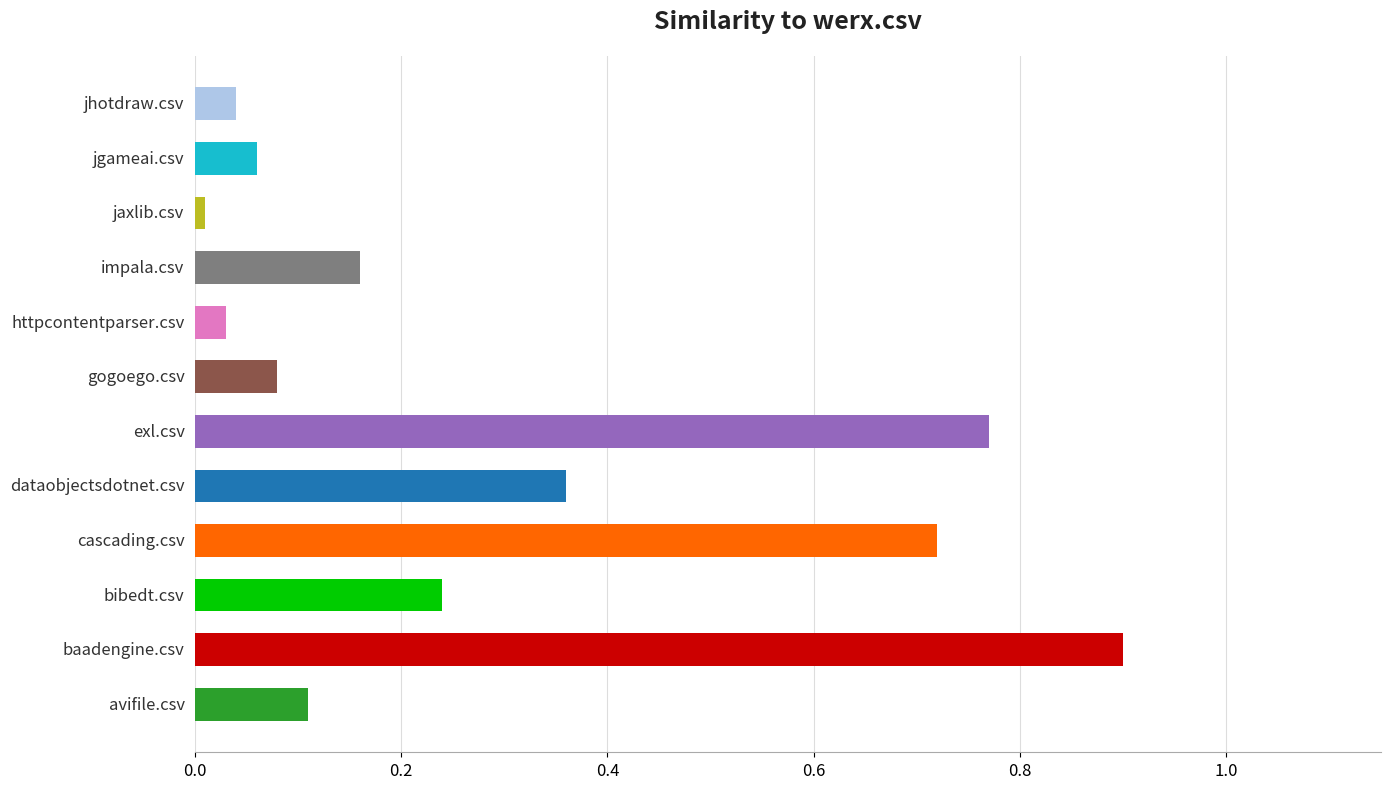

What is the greatest value displayed?

0.9